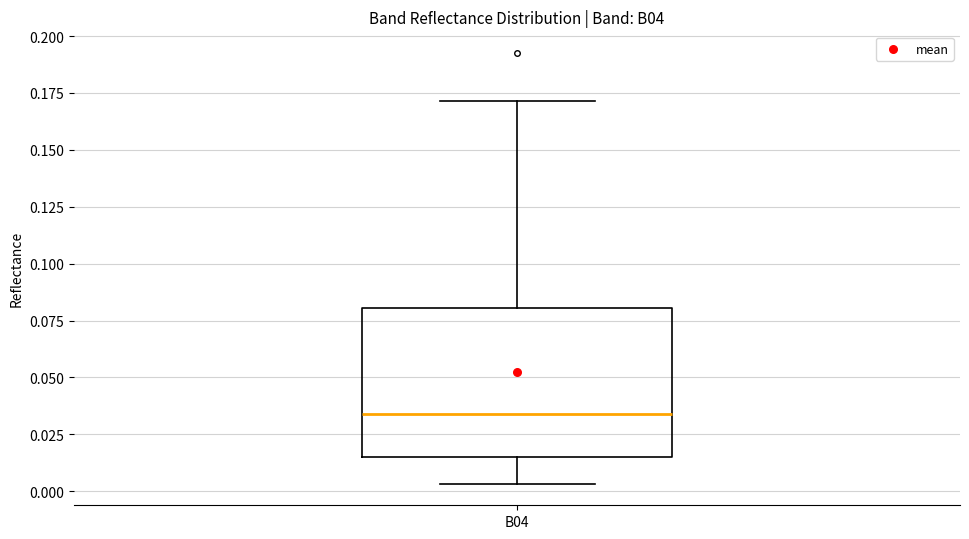

Transcribe this box plot: give where the median line is, the range the box spans, and where the two whiskers end, as read against the y-axis. The values are not printed on the chart, so give them approximately, as read against the axis.

median 0.035, box 0.015 to 0.080, whiskers 0.005 to 0.170